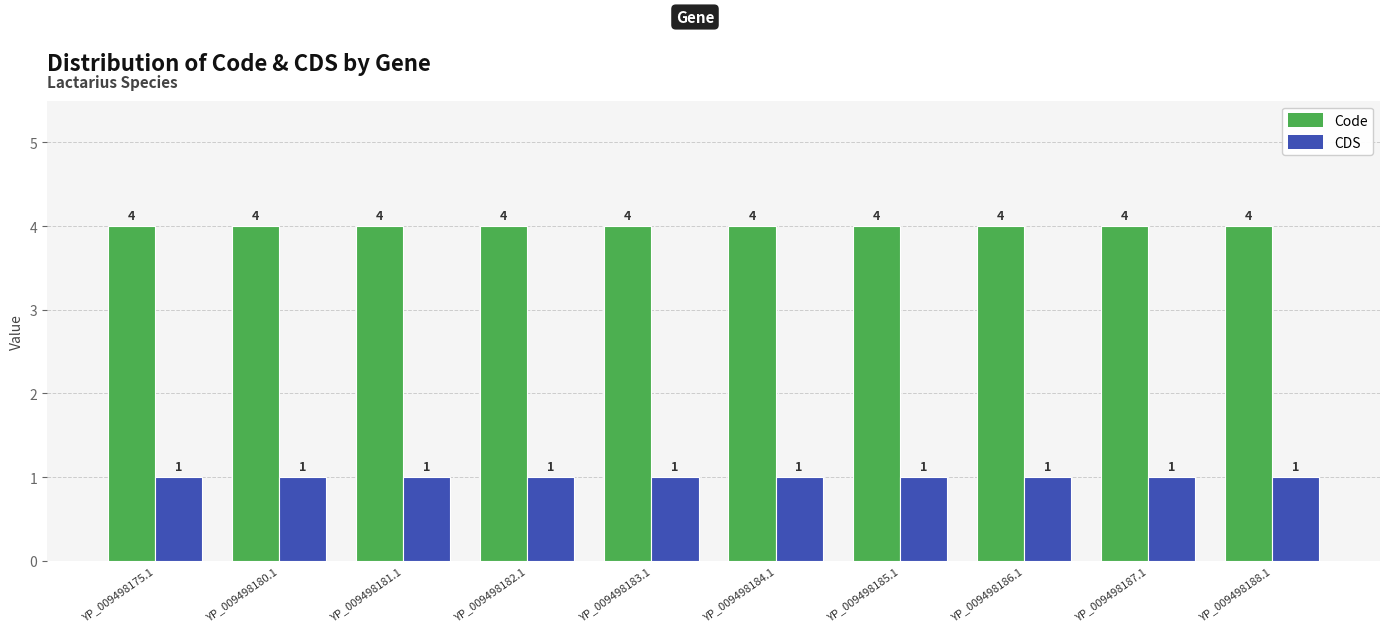

What is the greatest value displayed?

4